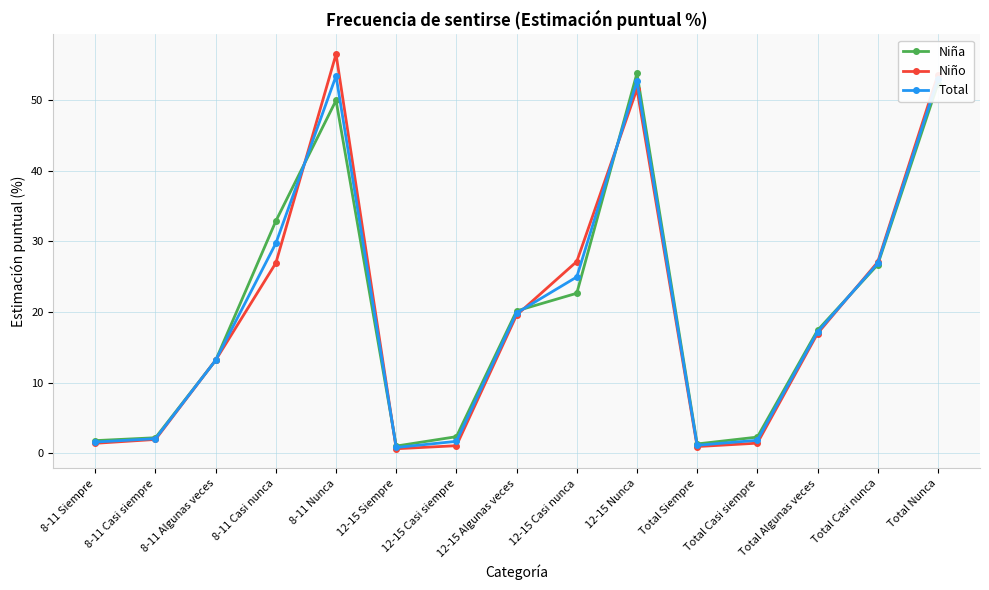

What is the spread (max minus min) of values at Total Siempre?

0.4